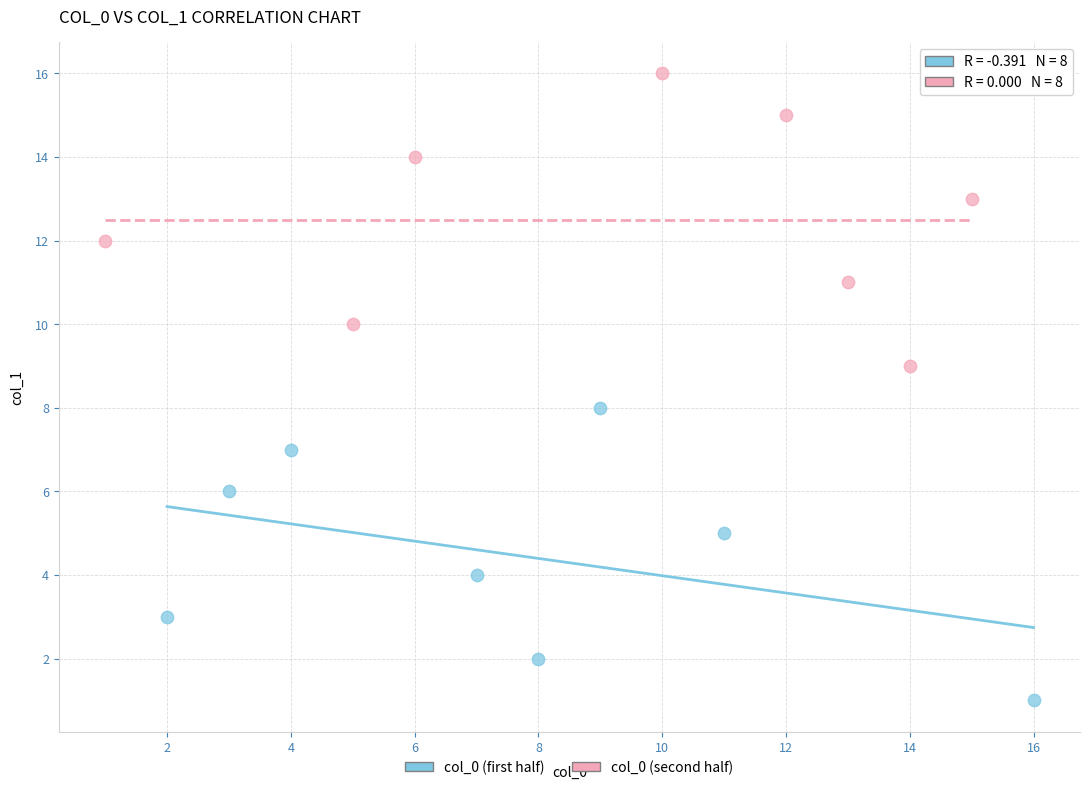

Which series contains the lowest Y value?

col_0 (first half)